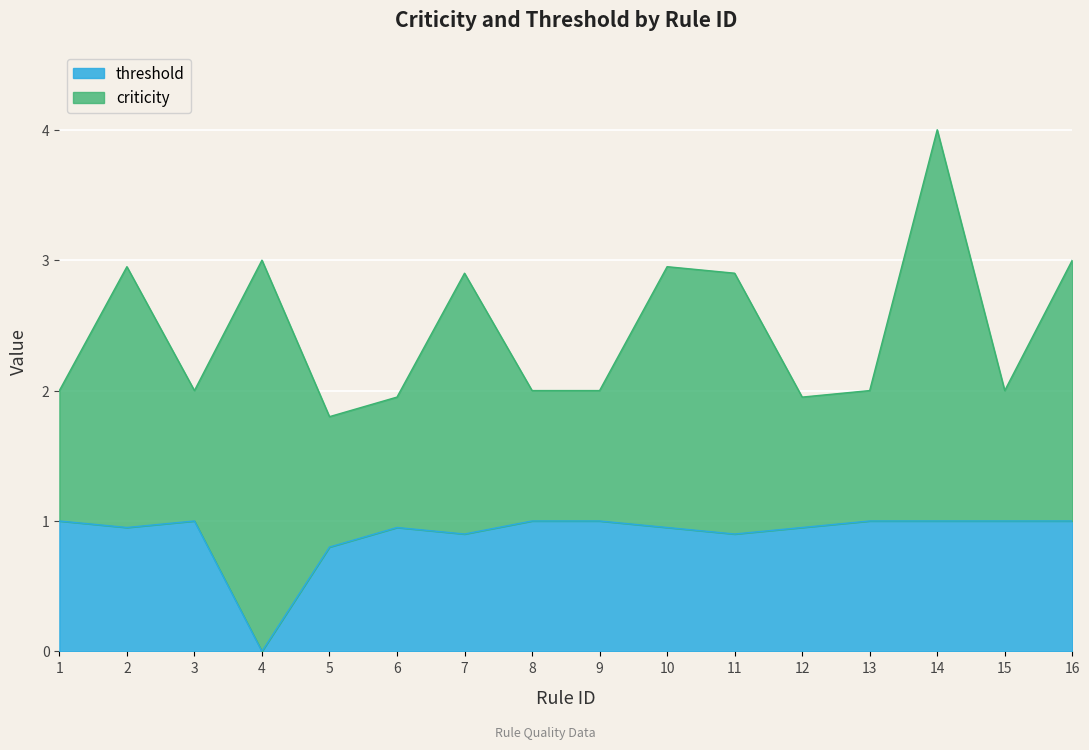

Rank the categories by value from lowest to highest.

4, 5, 7, 11, 2, 6, 10, 12, 1, 3, 8, 9, 13, 14, 15, 16